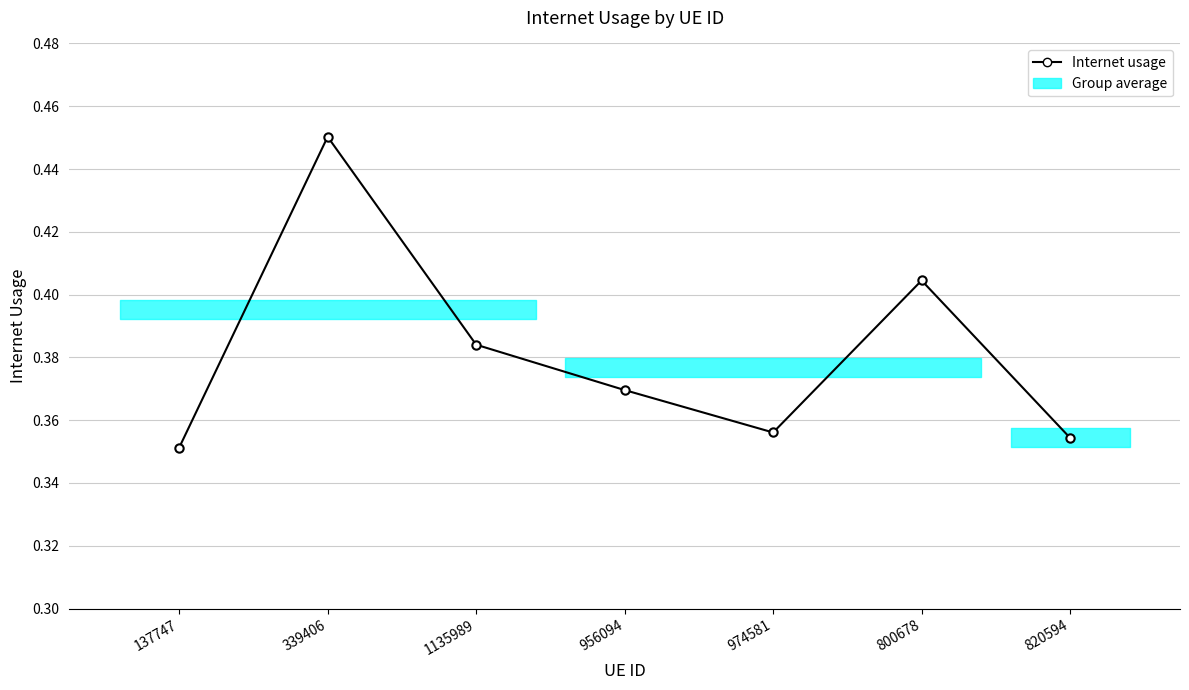

Which category has the highest value across all series?

339406